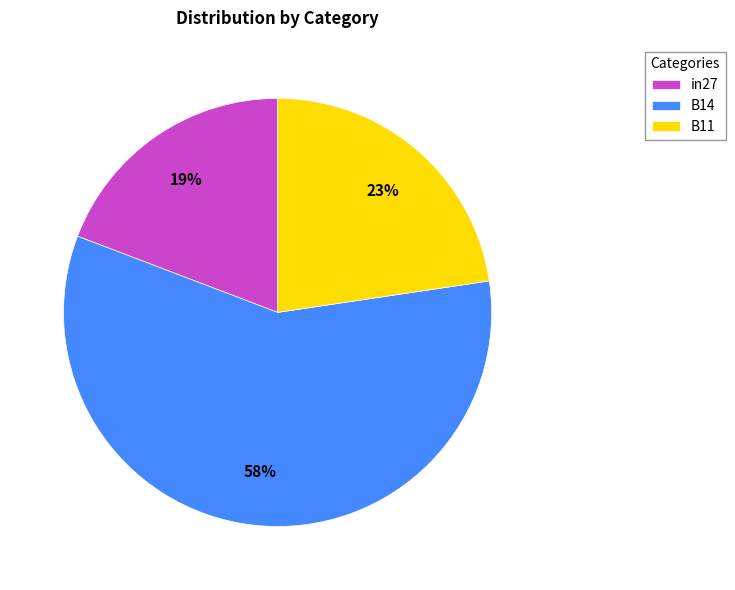

Does any single category account for the majority?

Yes